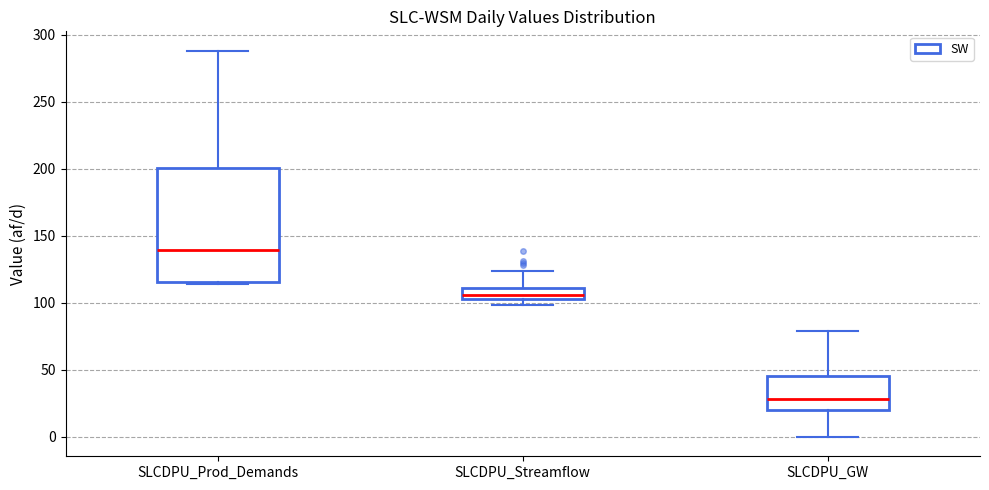

Comparing the boxes themselves (not the whiskers), which one is the tallest?

SLCDPU_Prod_Demands